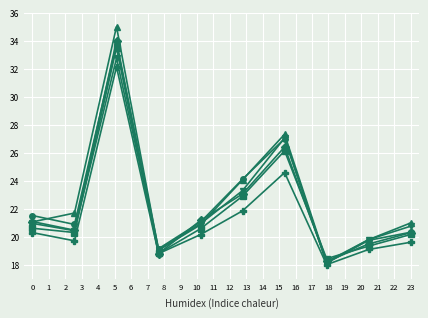

What is the smallest value displayed?

18.0